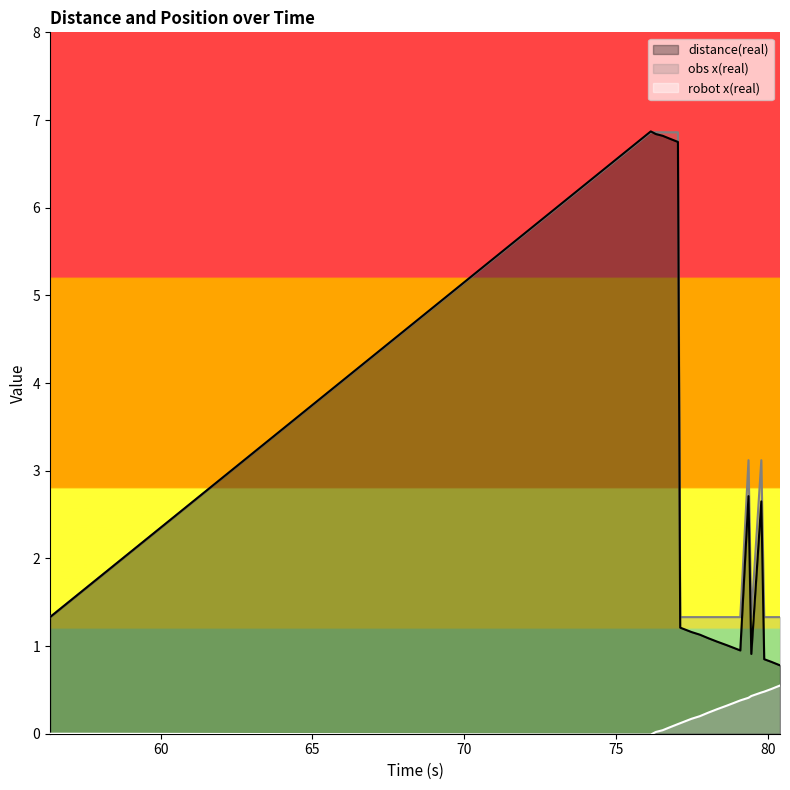

Reading left to right, extract all data points from this chart.

distance(real): 56.363=1.3	76.136=6.9	76.302=6.8	76.527=6.8	76.739=6.8	77.029=6.8	77.104=1.2	77.474=1.2	77.749=1.1	78.025=1.1	78.321=1.1	78.636=1.0	78.861=1.0	79.082=0.9	79.352=2.7	79.444=0.9	79.774=2.6	79.869=0.8	80.103=0.8	80.389=0.8
obs x(real): 56.363=1.3	76.136=6.9	76.302=6.9	76.527=6.9	76.739=6.9	77.029=6.9	77.104=1.3	77.474=1.3	77.749=1.3	78.025=1.3	78.321=1.3	78.636=1.3	78.861=1.3	79.082=1.3	79.352=3.1	79.444=1.3	79.774=3.1	79.869=1.3	80.103=1.3	80.389=1.3
robot x(real): 56.363=0.0	76.136=-0.0	76.302=0.0	76.527=0.0	76.739=0.1	77.029=0.1	77.104=0.1	77.474=0.2	77.749=0.2	78.025=0.2	78.321=0.3	78.636=0.3	78.861=0.3	79.082=0.4	79.352=0.4	79.444=0.4	79.774=0.5	79.869=0.5	80.103=0.5	80.389=0.6